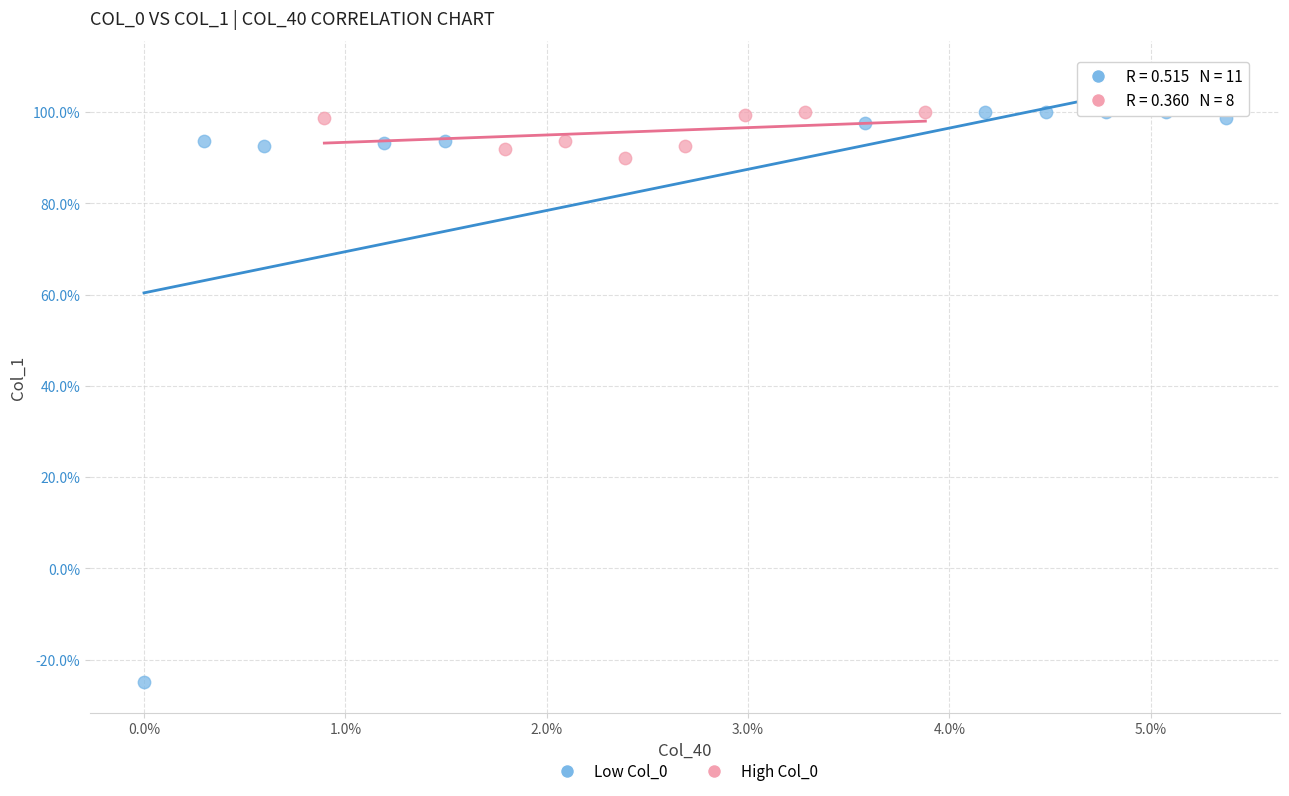

What are all the series names shown in the legend?

Low Col_0, High Col_0